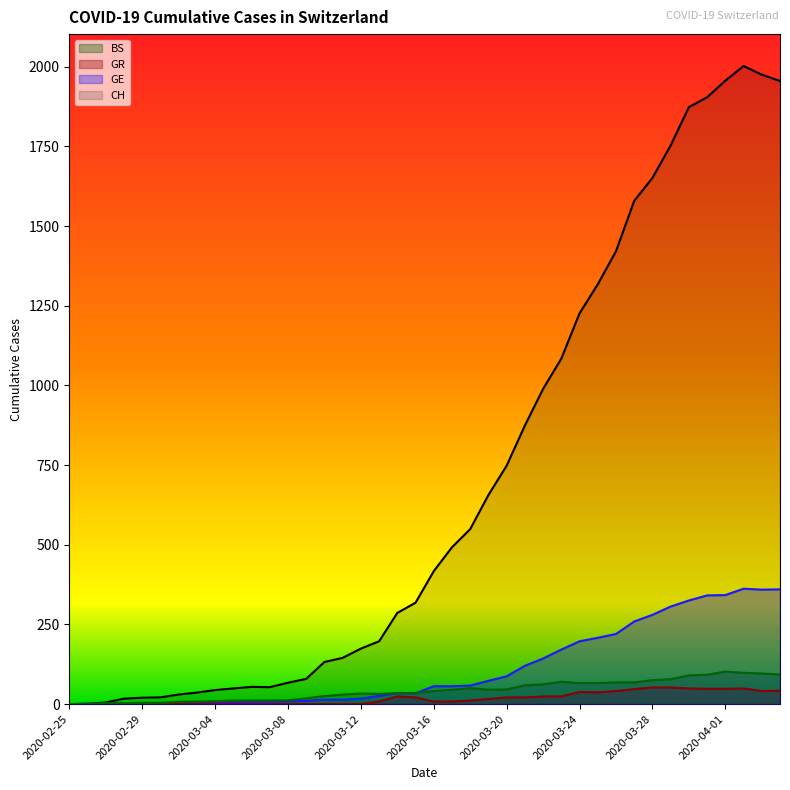

List the series in order of their peak value, lowest first.

GR, BS, GE, CH